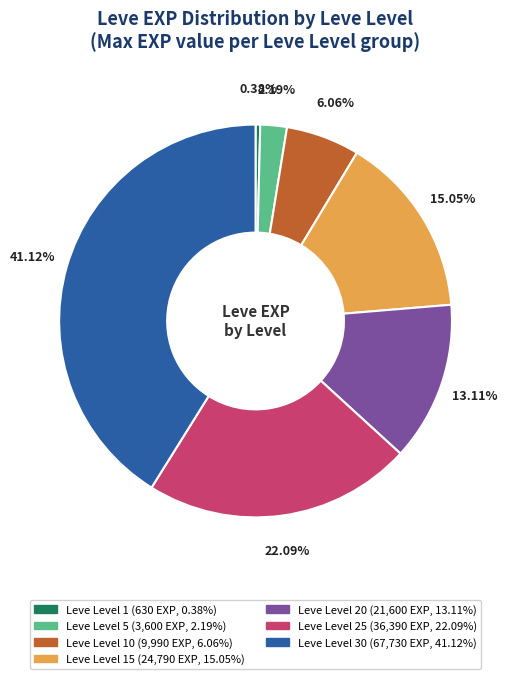

Is there any slice that represents more than half of the pie?

No